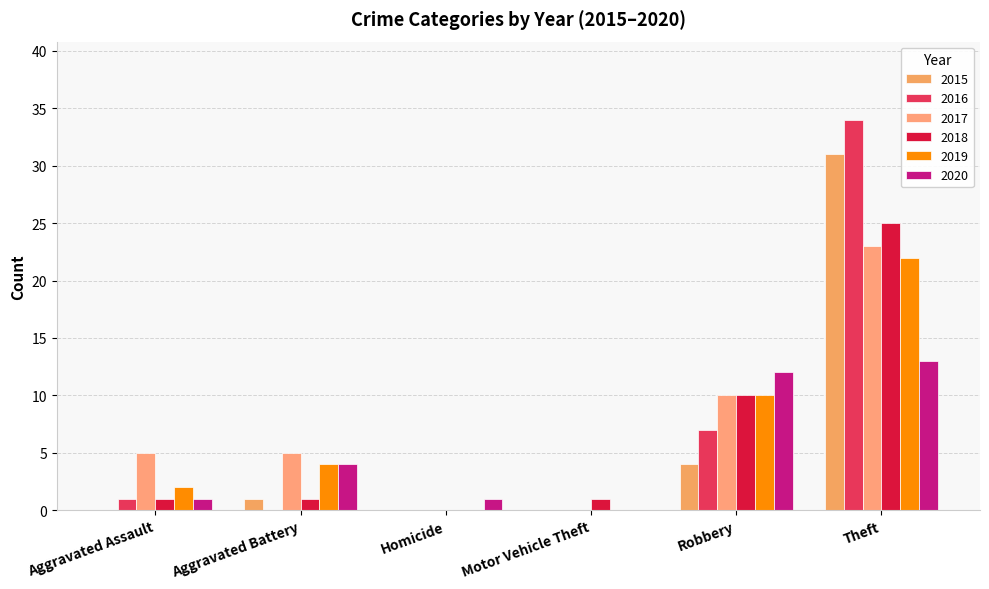

Rank the series at Motor Vehicle Theft from lowest to highest value.

2015, 2016, 2017, 2019, 2020, 2018